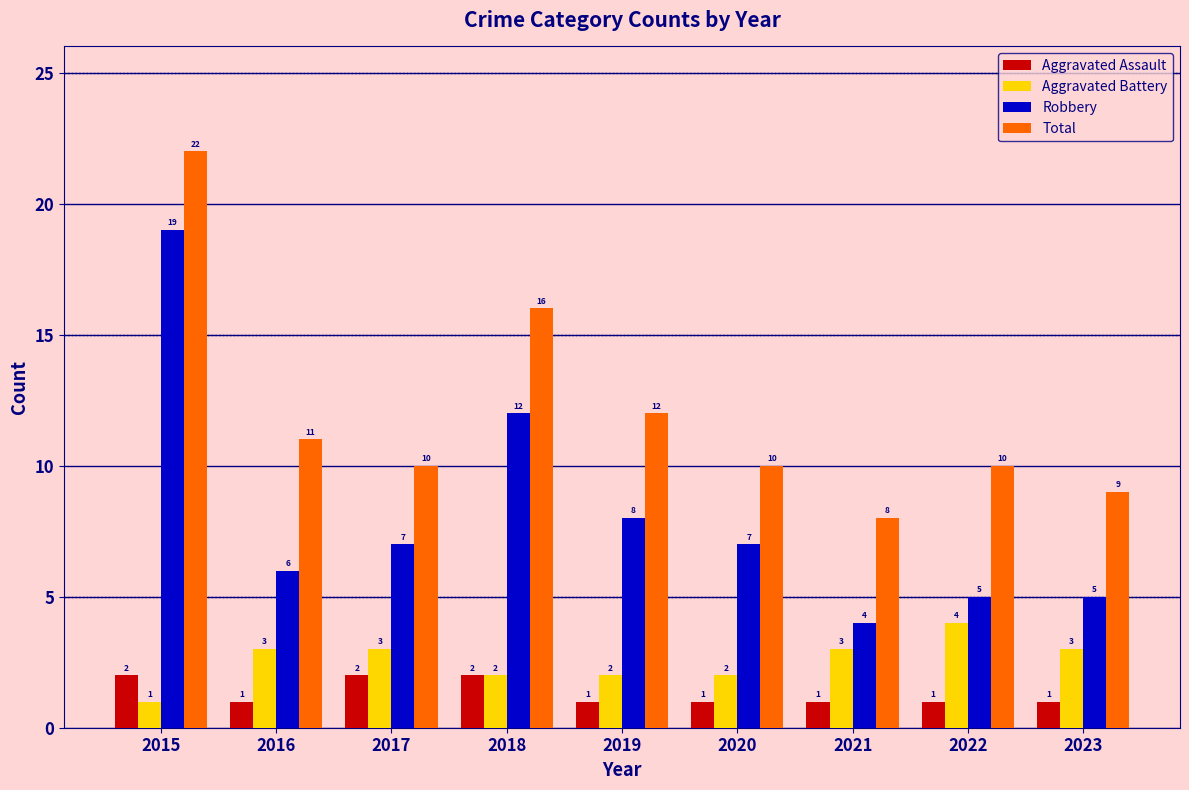

How many values in the Total series are below 10?

2